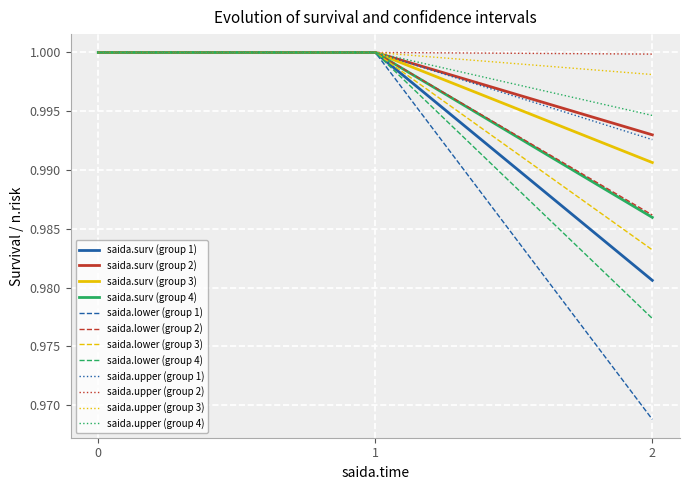

Which series has the largest range (max minus min)?

saida.lower (group 1)